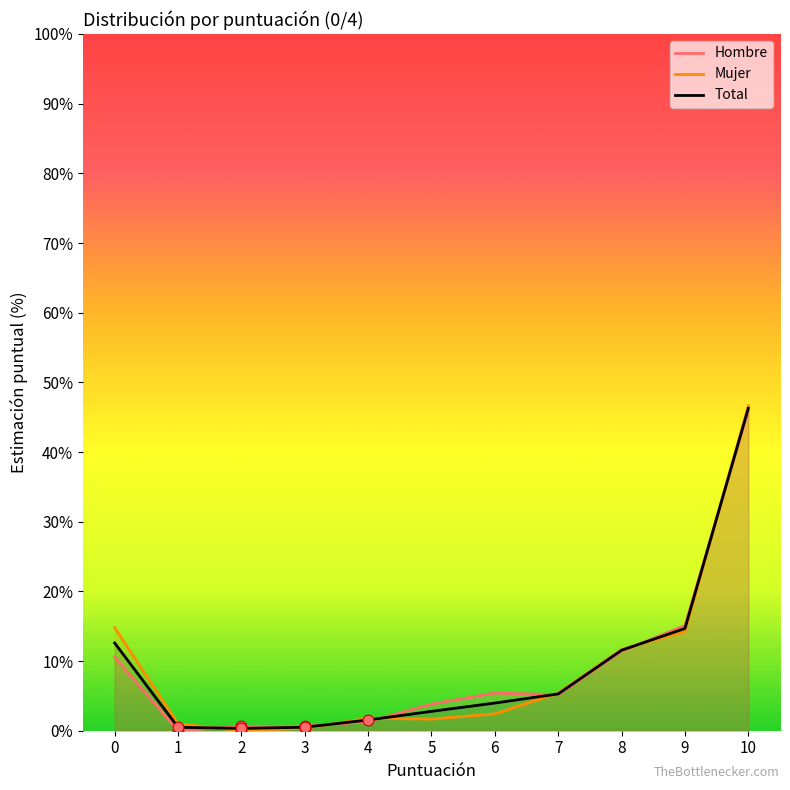

What is the total value across all series at 2?

1.0